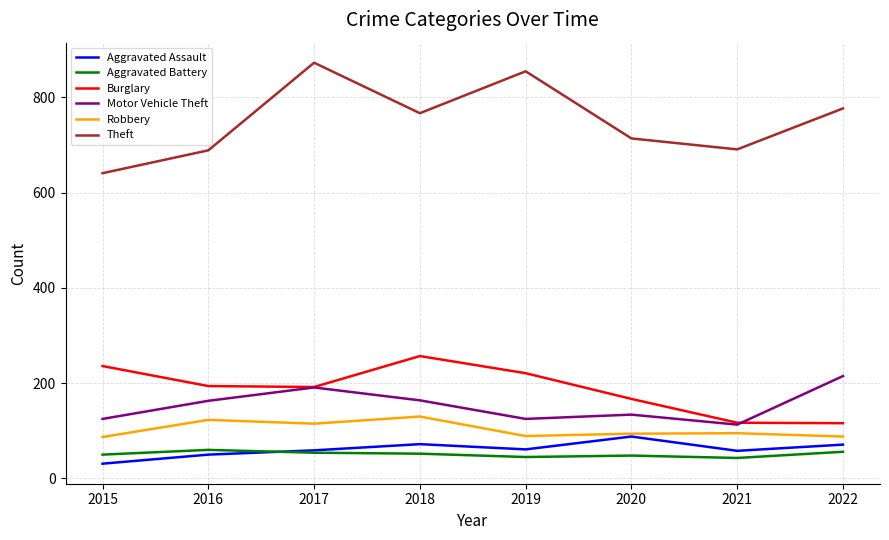

Where is the first local minimum for Theft?

2018